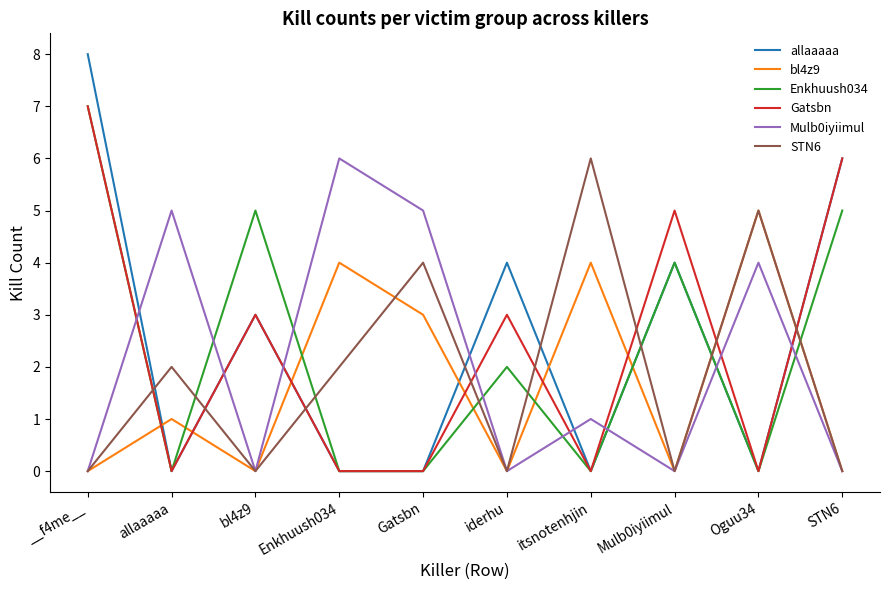

How many times do allaaaaa and Mulb0iyiimul cross each other?

8